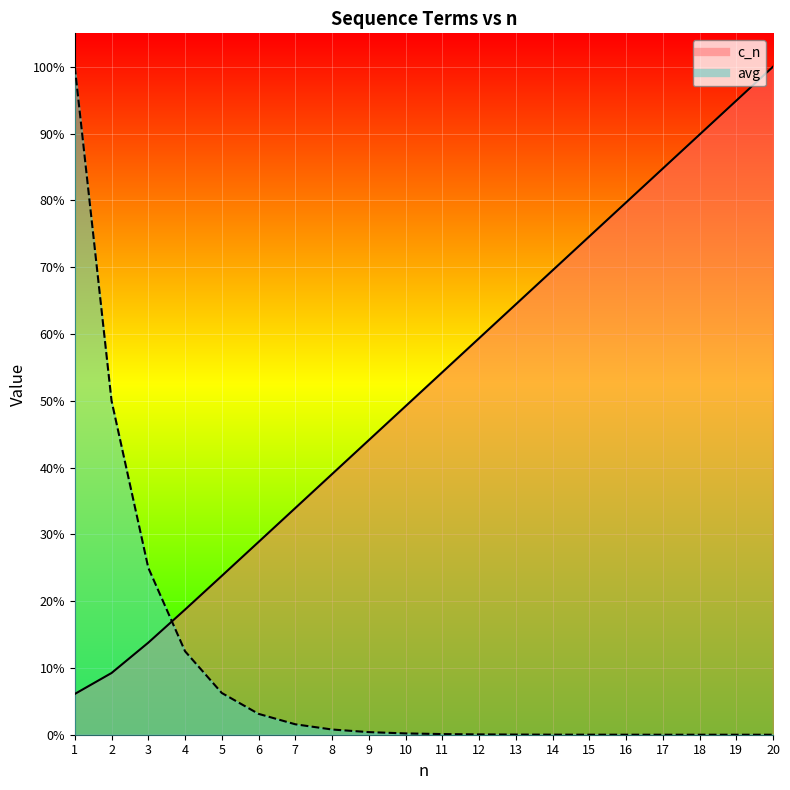

At which category does the chart reach its peak across all series?

1